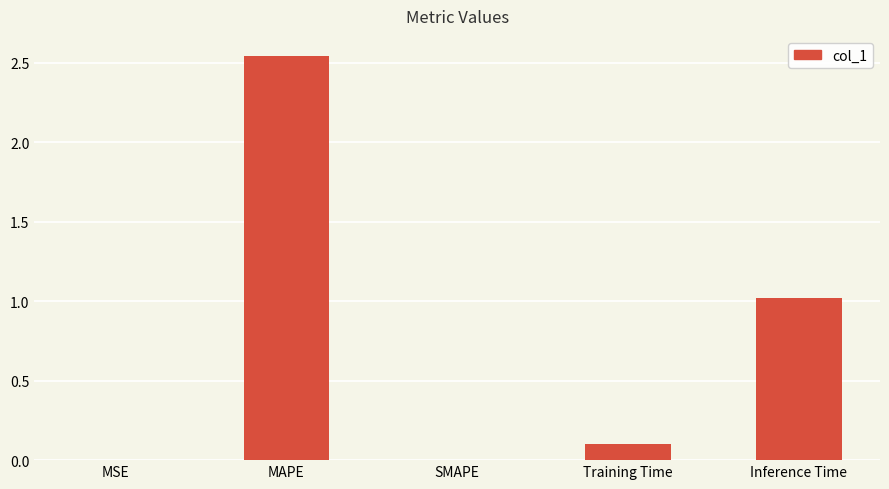

At which category does the chart reach its peak across all series?

MAPE